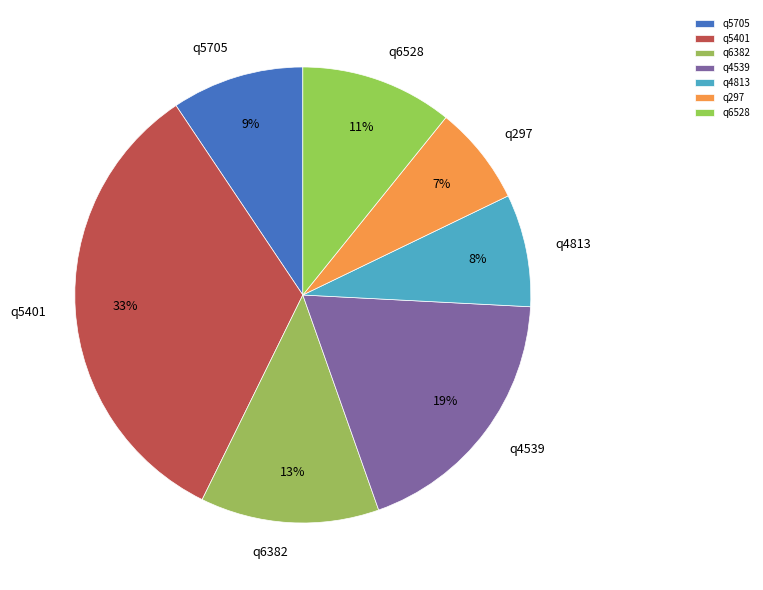

What is the ratio of the value at q5705 to the value at q4539?

0.5